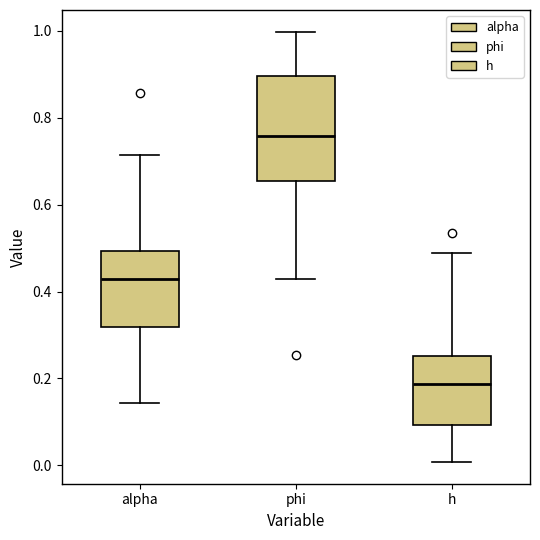

Where is the lower edge of the box for alpha on the y-axis? The values are not printed on the chart, so give them approximately, as read against the axis.

0.32